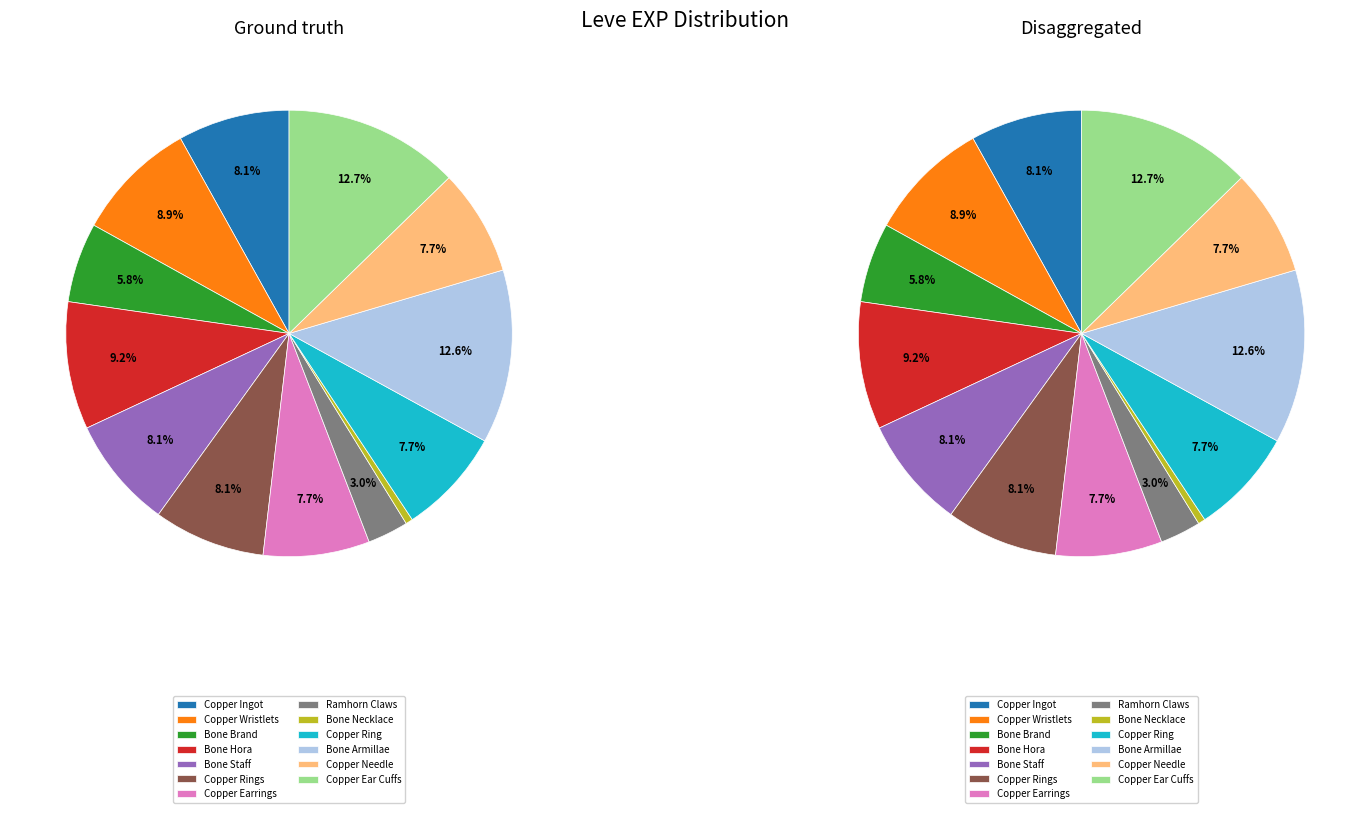

How many segments does this pie chart have?

13